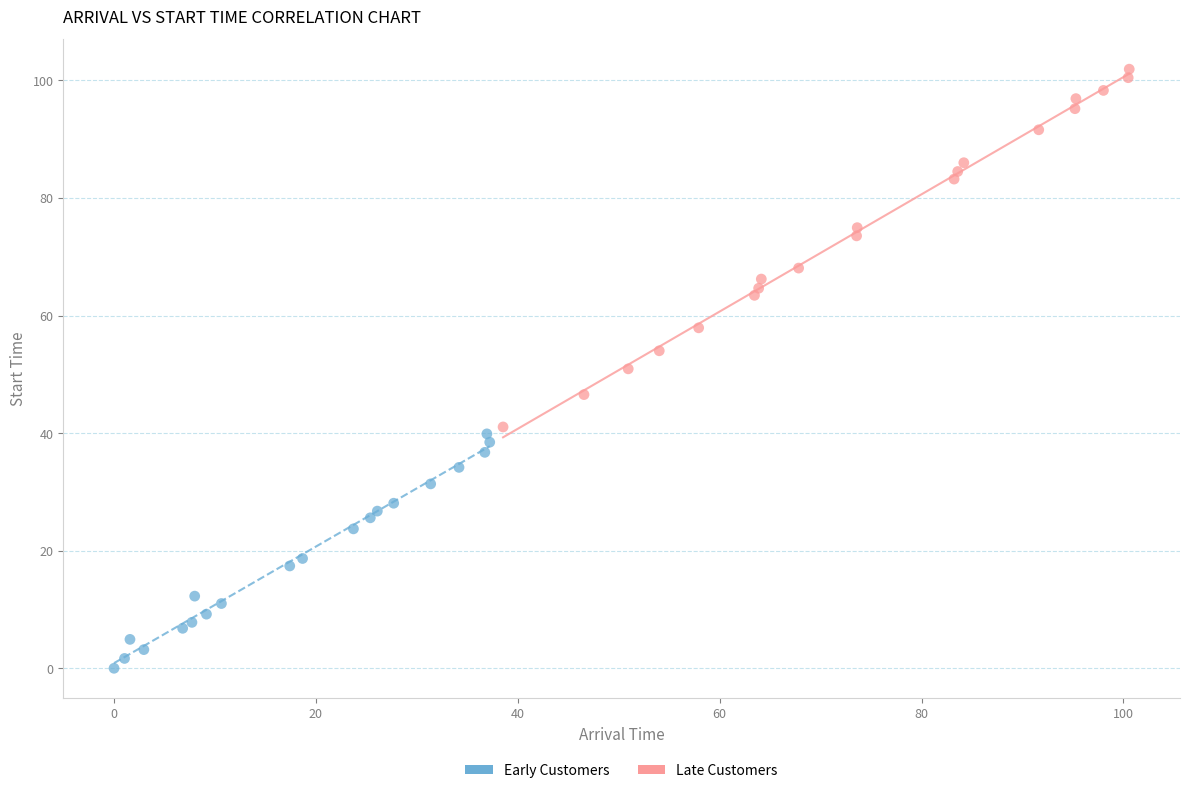

Which series has the widest spread of Y values?

Late Customers